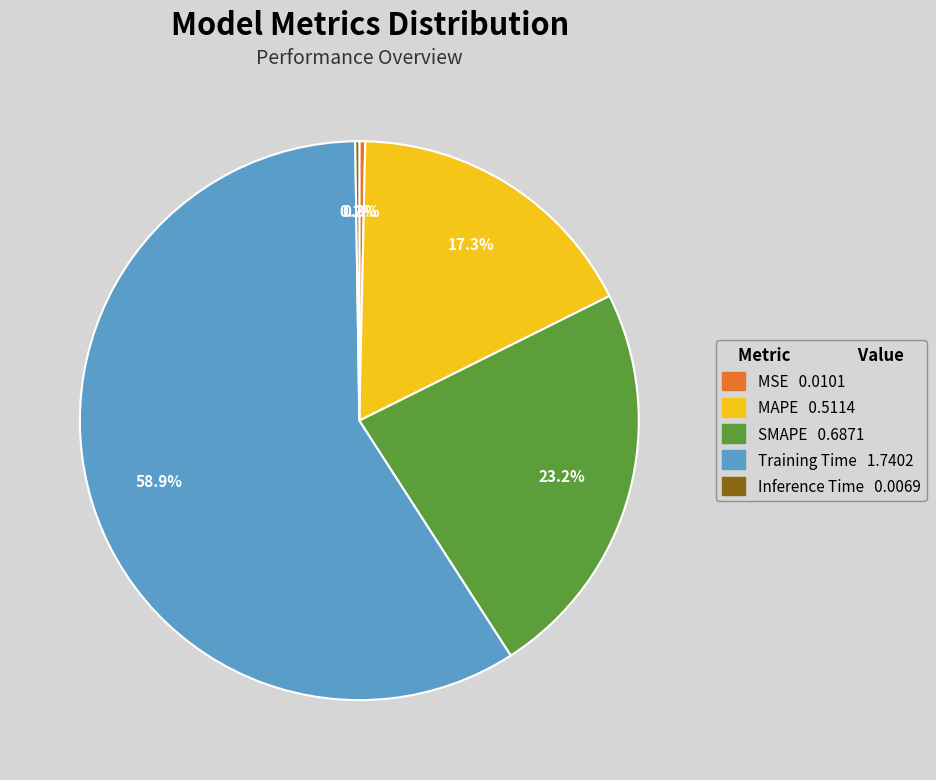

Is there any slice that represents more than half of the pie?

Yes